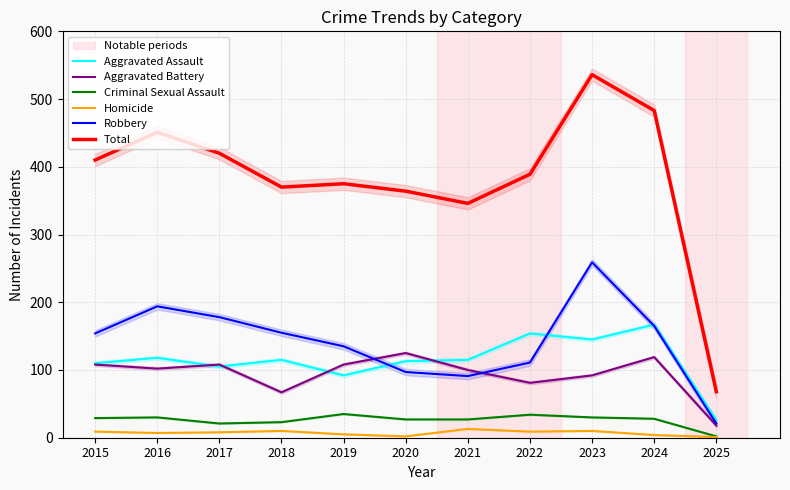

Rank the series by their maximum value, from lowest to highest.

Homicide, Criminal Sexual Assault, Aggravated Battery, Aggravated Assault, Robbery, Total